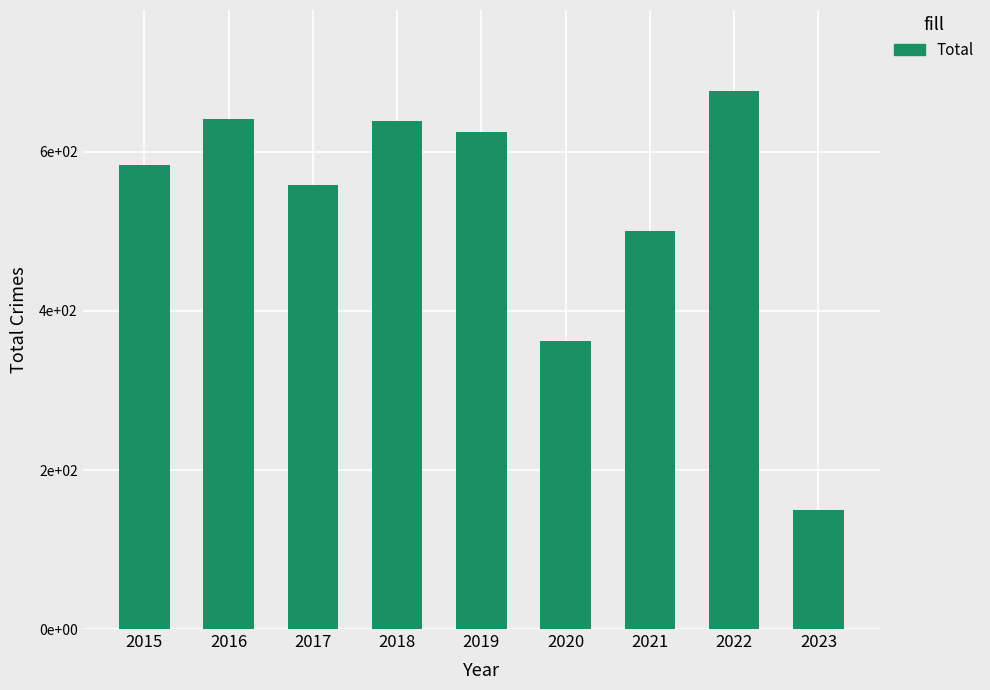

Does the chart contain any negative values?

No